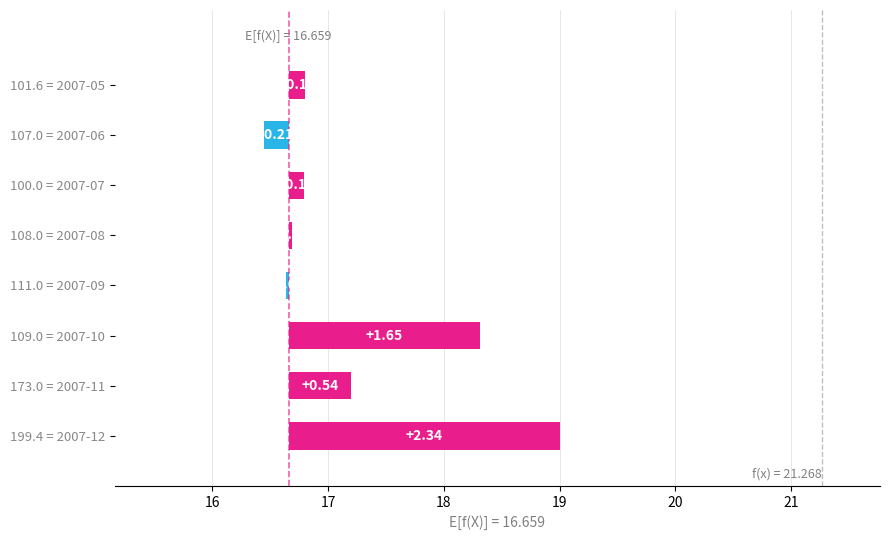

How many values are above zero?

6